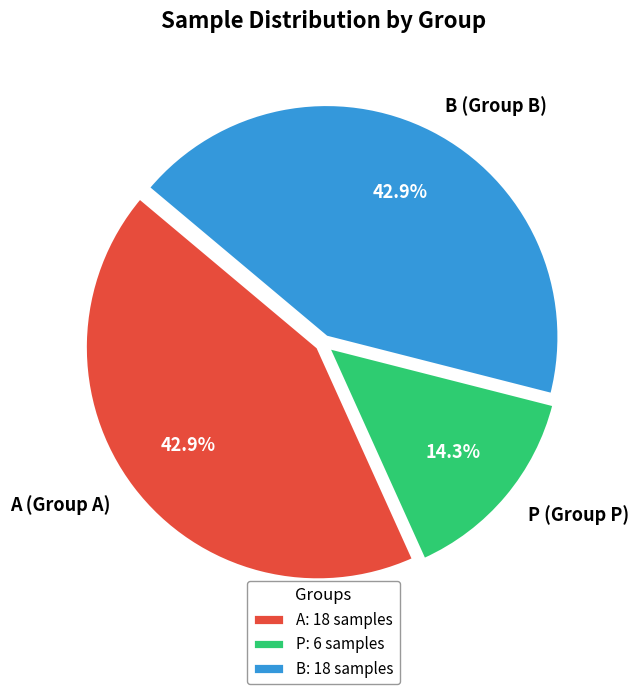

To the nearest percent, what is the average slice percentage?

33%